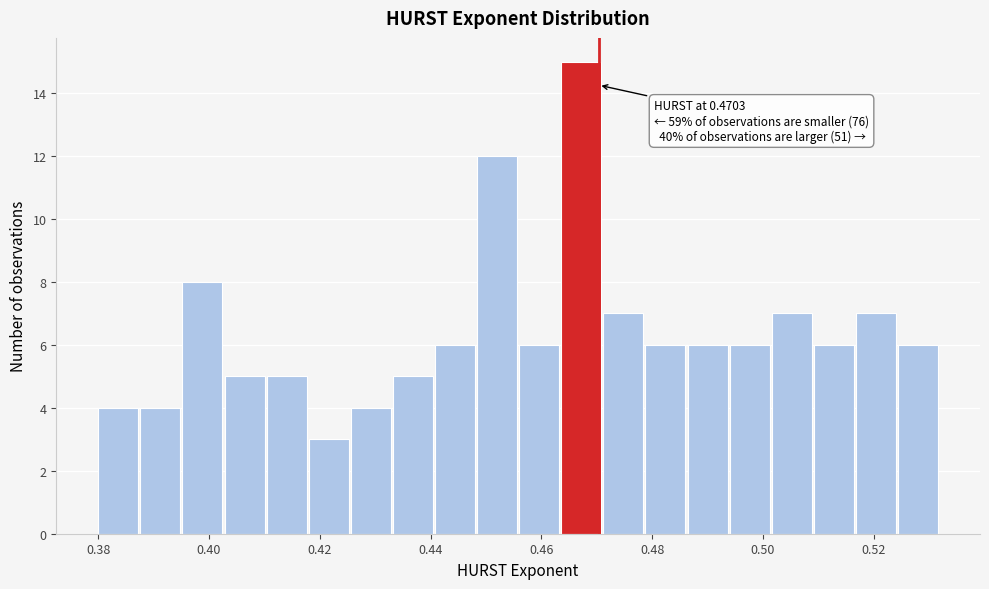

Around what value on the x-axis is the tallest bar? Give the approximate position of its centre, as read against the axis.

0.468